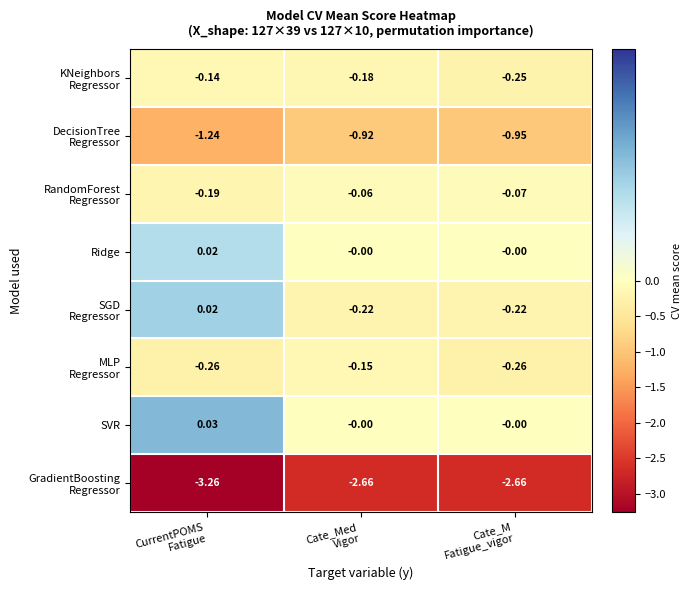

Which series has the largest total across all categories?

SVR